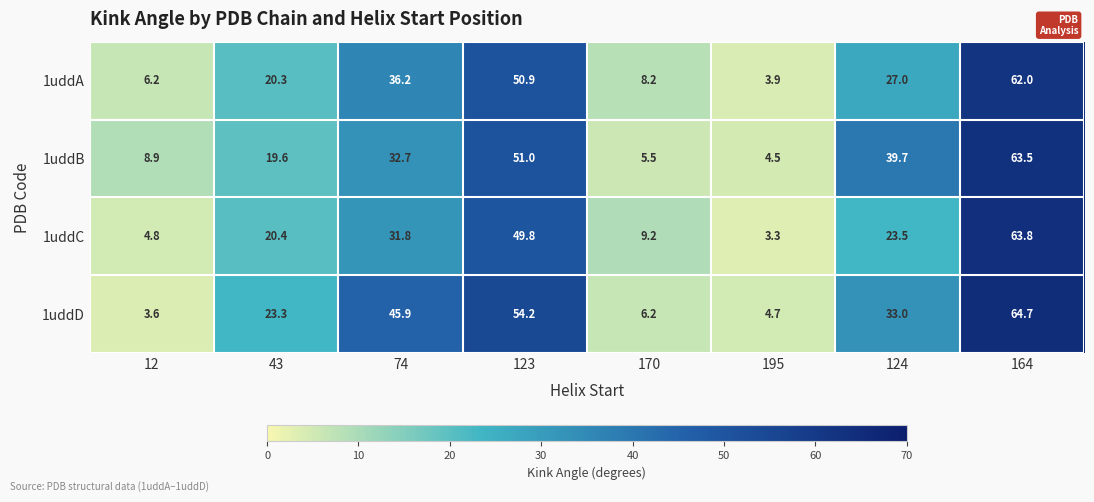

Which label corresponds to the largest value in the chart?

164